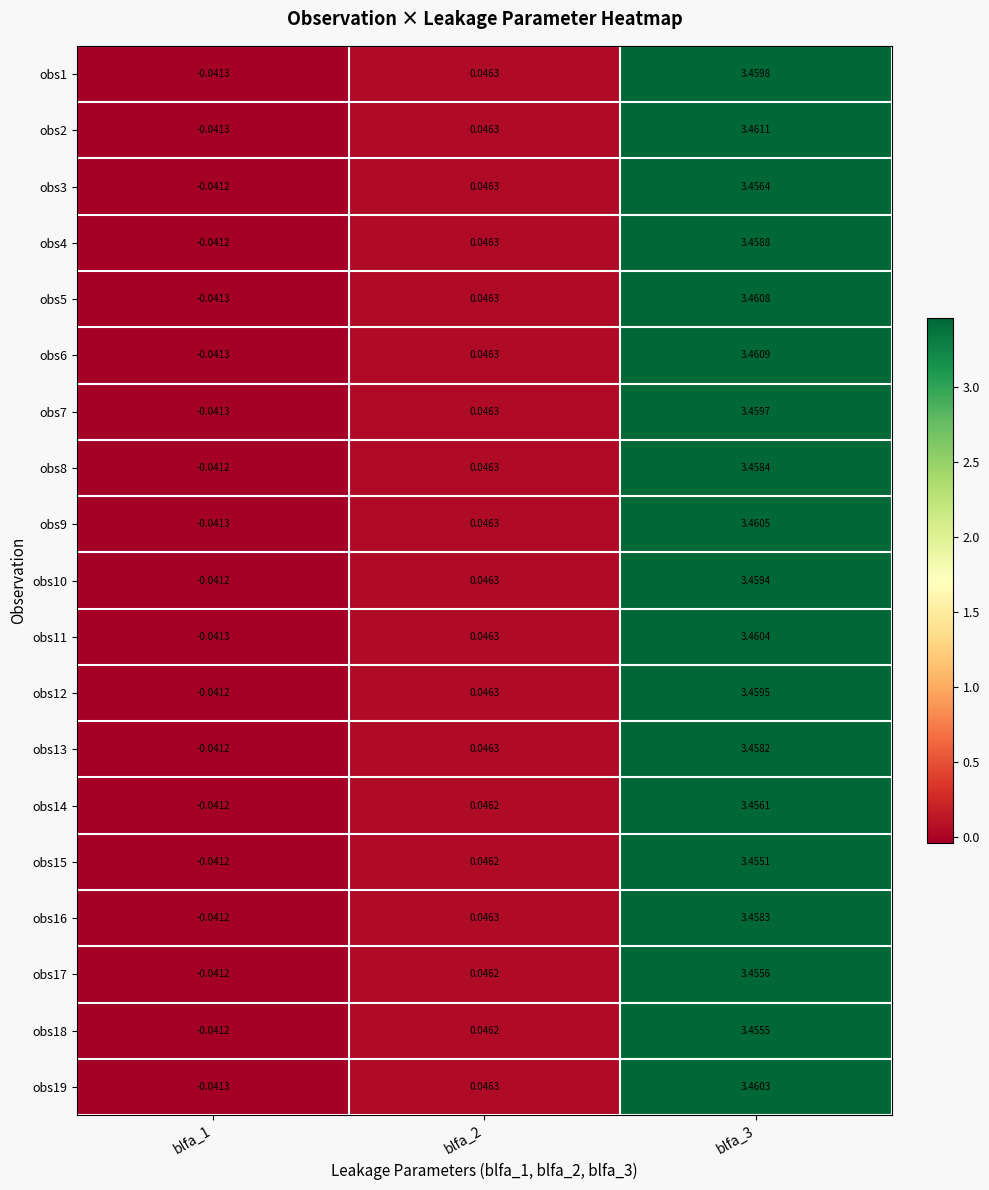

Is the value of obs15 at blfa_3 greater than the value of obs1 at blfa_1?

Yes